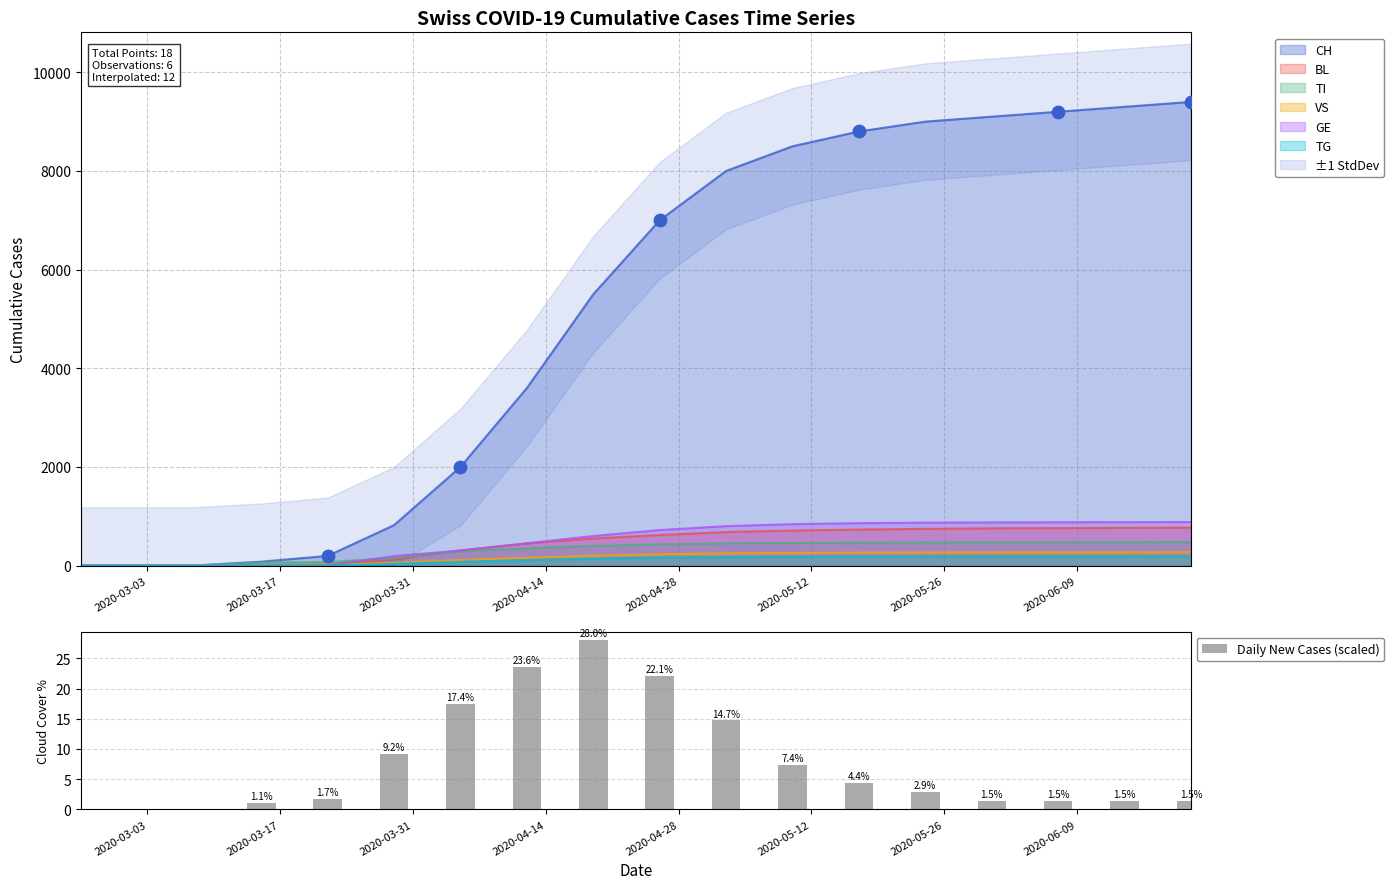

What is the sum of all Daily New Cases (scaled) values?

138.5